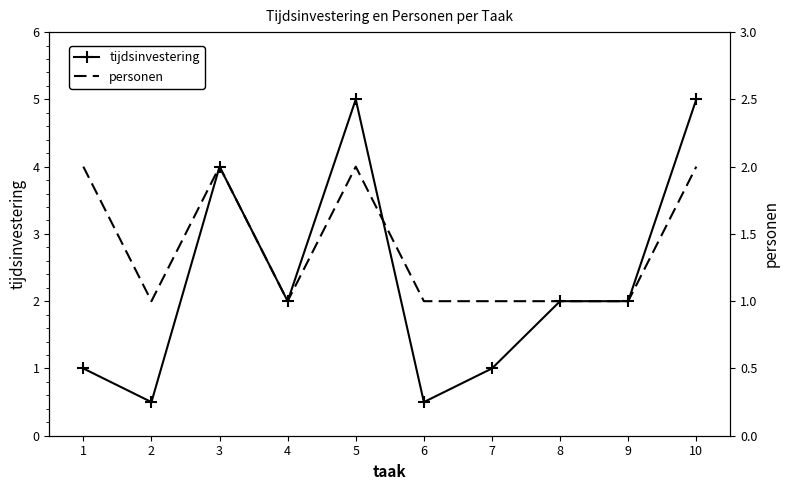

Rank the series by their average value, from highest to lowest.

tijdsinvestering, personen